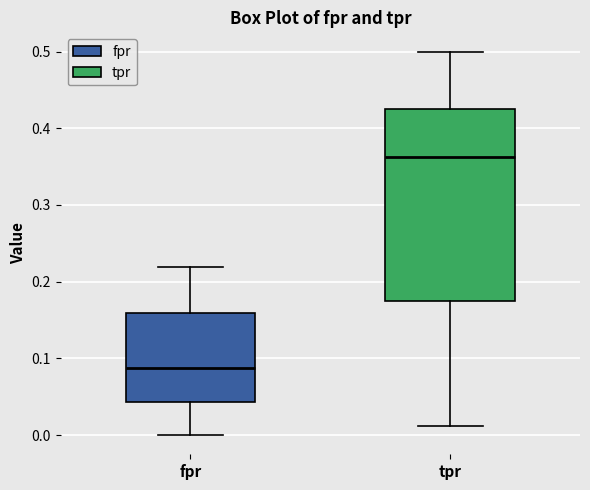

Reading left to right, transcribe this box plot: for each box, give where its median line is, the range the box spans, and where its two whiskers end, as read against the y-axis. The values are not printed on the chart, so give them approximately, as read against the axis.

fpr: median 0.09, box 0.04 to 0.16, whiskers 0.00 to 0.22
tpr: median 0.36, box 0.18 to 0.43, whiskers 0.01 to 0.50